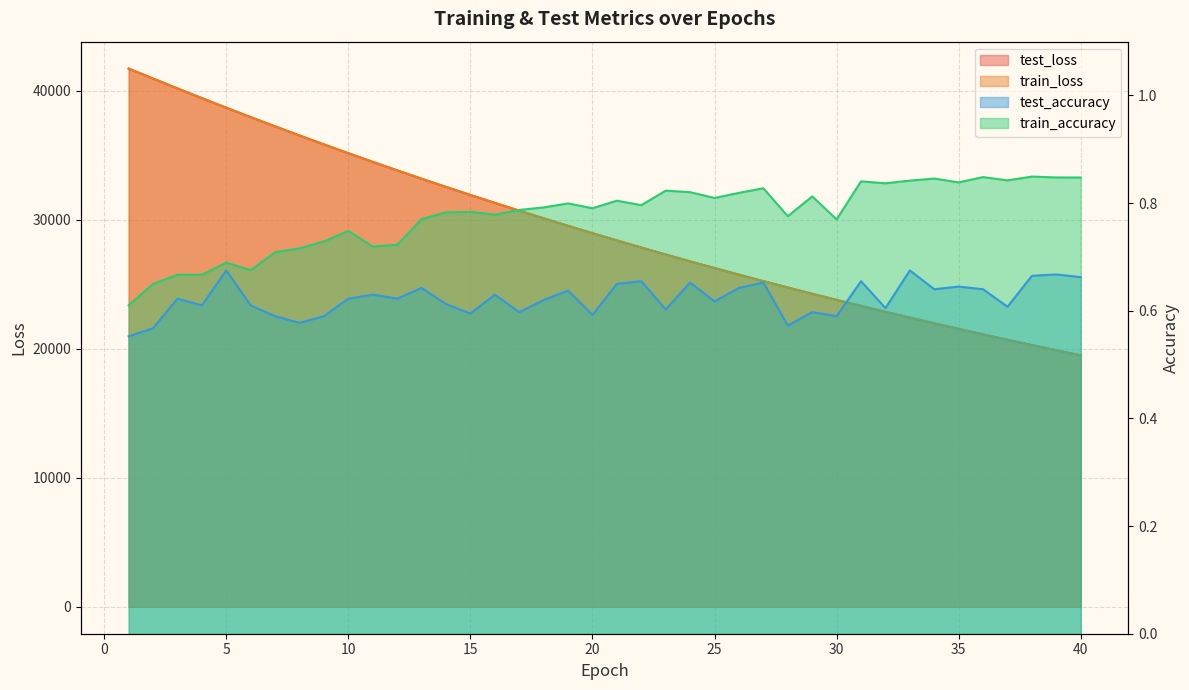

Reading left to right, transcribe all the data shown in this chart.

test_loss: 1=41734.7	2=40960.8	3=40195.1	4=39443.0	5=38699.4	6=37969.7	7=37253.3	8=36548.5	9=35854.0	10=35171.6	11=34501.5	12=33842.8	13=33195.0	14=32559.0	15=31934.0	16=31320.2	17=30717.1	18=30124.8	19=29543.1	20=28972.1	21=28410.7	22=27860.0	23=27319.3	24=26788.1	25=26267.0	26=25755.0	27=25252.1	28=24759.3	29=24274.7	30=23799.6	31=23332.0	32=22874.0	33=22424.4	34=21982.7	35=21549.5	36=21124.2	37=20706.7	38=20296.8	39=19894.7	40=19500.1
train_loss: 1=41732.7	2=40958.4	3=40192.4	4=39439.7	5=38697.1	6=37967.8	7=37251.4	8=36545.7	9=35851.6	10=35169.4	11=34498.9	12=33840.6	13=33192.6	14=32556.6	15=31931.6	16=31317.9	17=30715.0	18=30122.8	19=29541.2	20=28970.2	21=28409.1	22=27858.5	23=27317.5	24=26786.5	25=26265.2	26=25753.1	27=25250.5	28=24757.4	29=24272.9	30=23797.8	31=23330.5	32=22872.4	33=22422.8	34=21981.2	35=21548.0	36=21122.7	37=20705.2	38=20295.5	39=19893.4	40=19498.8
test_accuracy: 1=0.6	2=0.6	3=0.6	4=0.6	5=0.7	6=0.6	7=0.6	8=0.6	9=0.6	10=0.6	11=0.6	12=0.6	13=0.6	14=0.6	15=0.6	16=0.6	17=0.6	18=0.6	19=0.6	20=0.6	21=0.7	22=0.7	23=0.6	24=0.7	25=0.6	26=0.6	27=0.7	28=0.6	29=0.6	30=0.6	31=0.7	32=0.6	33=0.7	34=0.6	35=0.6	36=0.6	37=0.6	38=0.7	39=0.7	40=0.7
train_accuracy: 1=0.6	2=0.6	3=0.7	4=0.7	5=0.7	6=0.7	7=0.7	8=0.7	9=0.7	10=0.7	11=0.7	12=0.7	13=0.8	14=0.8	15=0.8	16=0.8	17=0.8	18=0.8	19=0.8	20=0.8	21=0.8	22=0.8	23=0.8	24=0.8	25=0.8	26=0.8	27=0.8	28=0.8	29=0.8	30=0.8	31=0.8	32=0.8	33=0.8	34=0.8	35=0.8	36=0.8	37=0.8	38=0.8	39=0.8	40=0.8